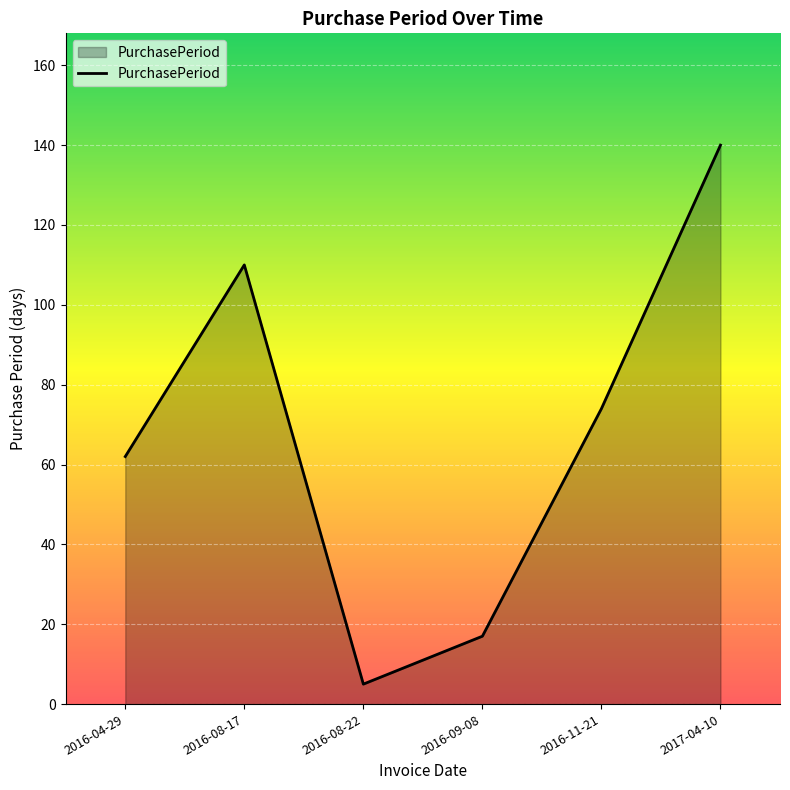

Which label corresponds to the largest value in the chart?

2017-04-10